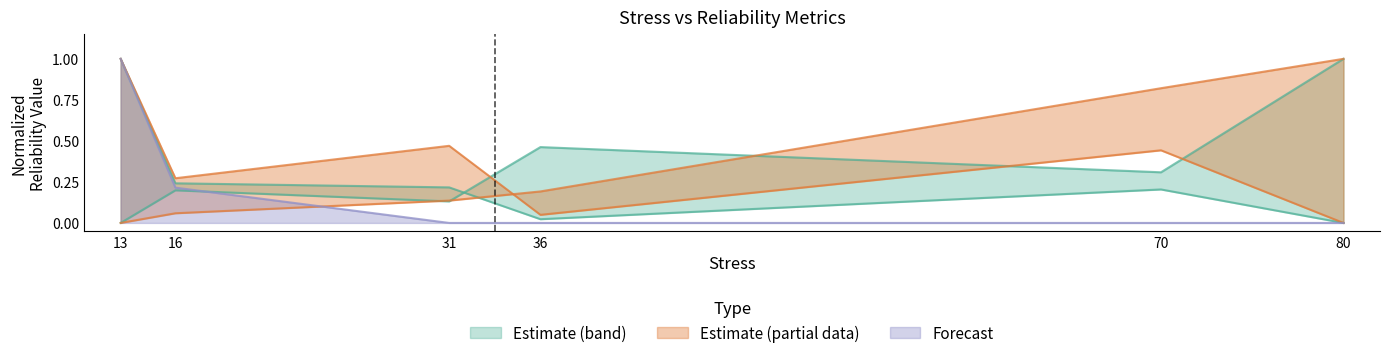

The Forecast series shows 0.0 at 36. True or false?

True